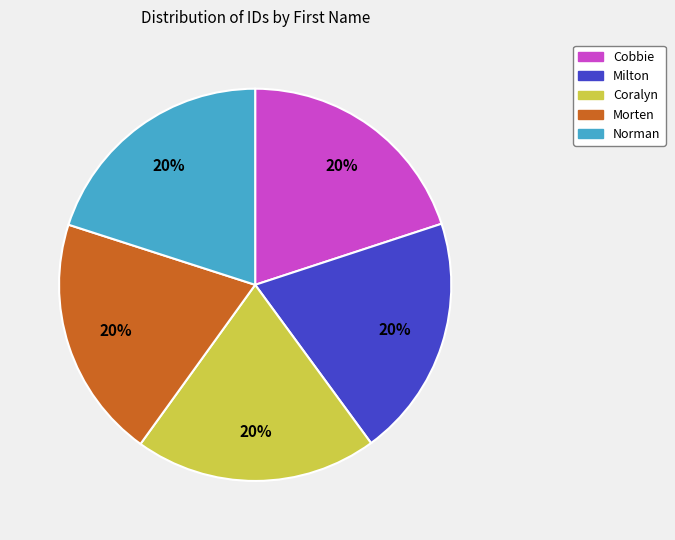

What percentage is the Cobbie slice, to the nearest percent?

20%